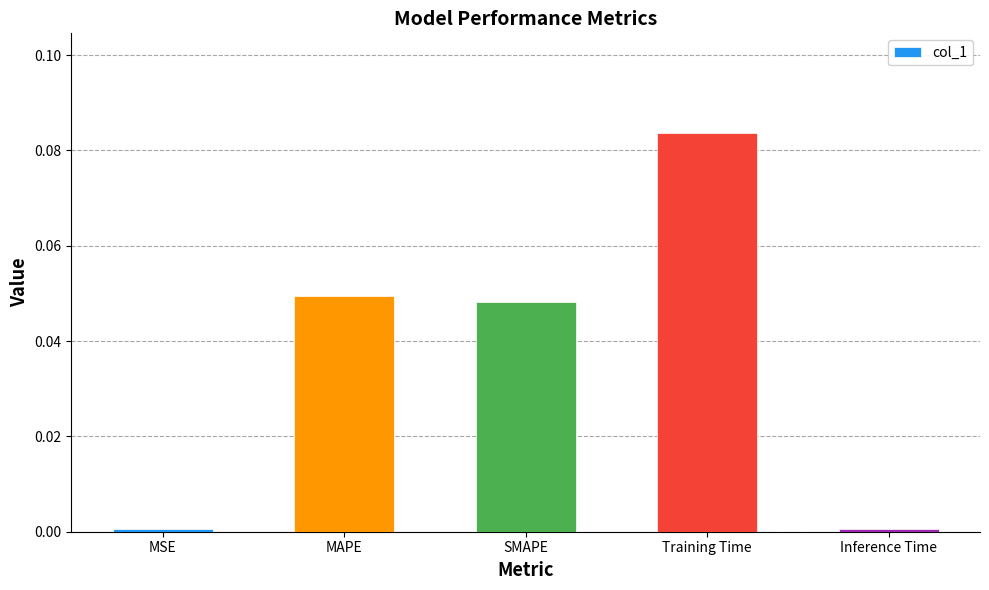

Which category has the highest value across all series?

Training Time